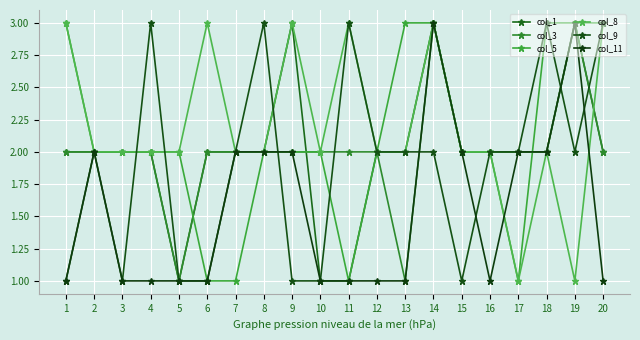

How many categories are shown in the chart?

20